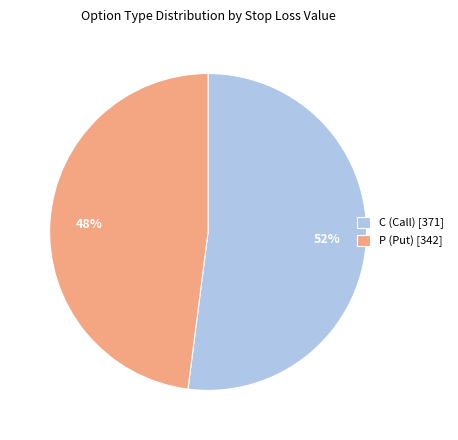

To the nearest percent, what is the difference between the largest and smallest slice percentages?

4%